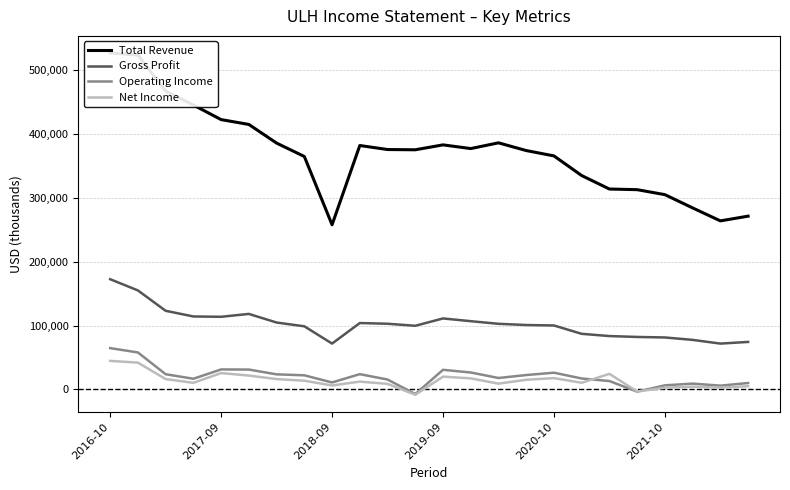

True or false: Gross Profit and Net Income intersect in this chart.

False